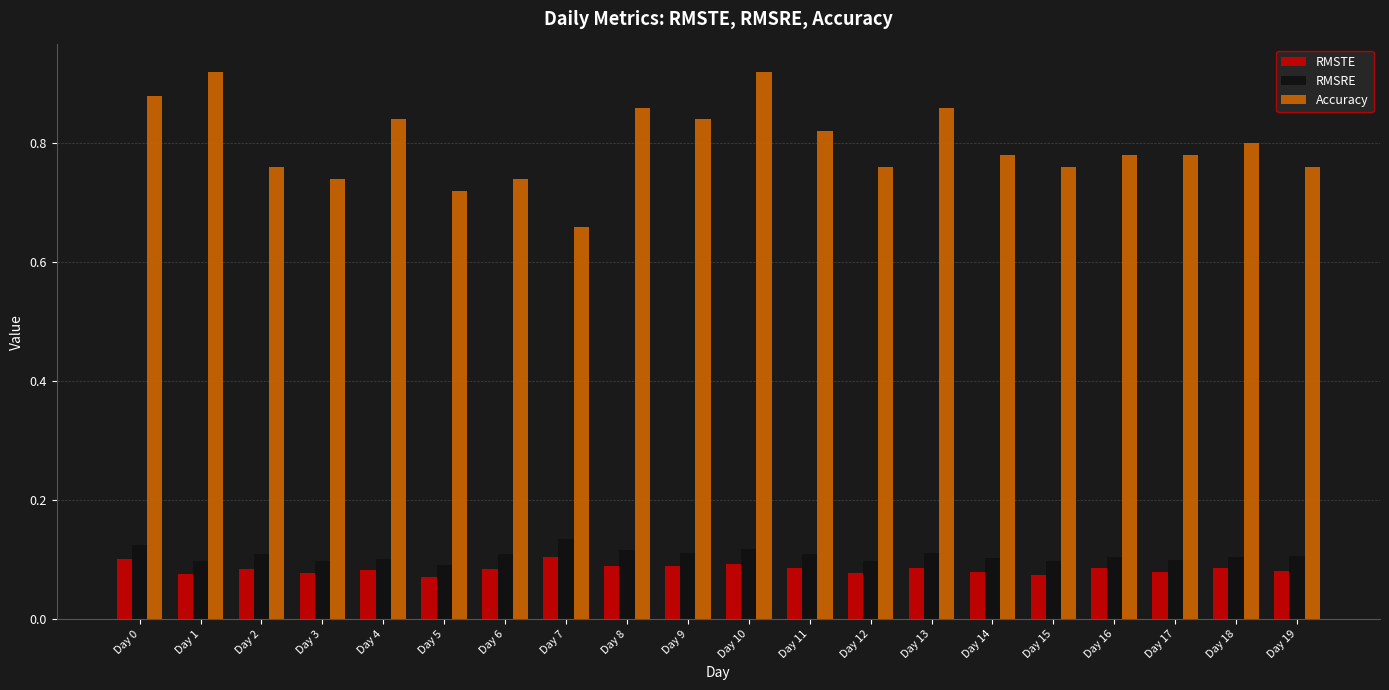

What is the sum of all Accuracy values?

16.0